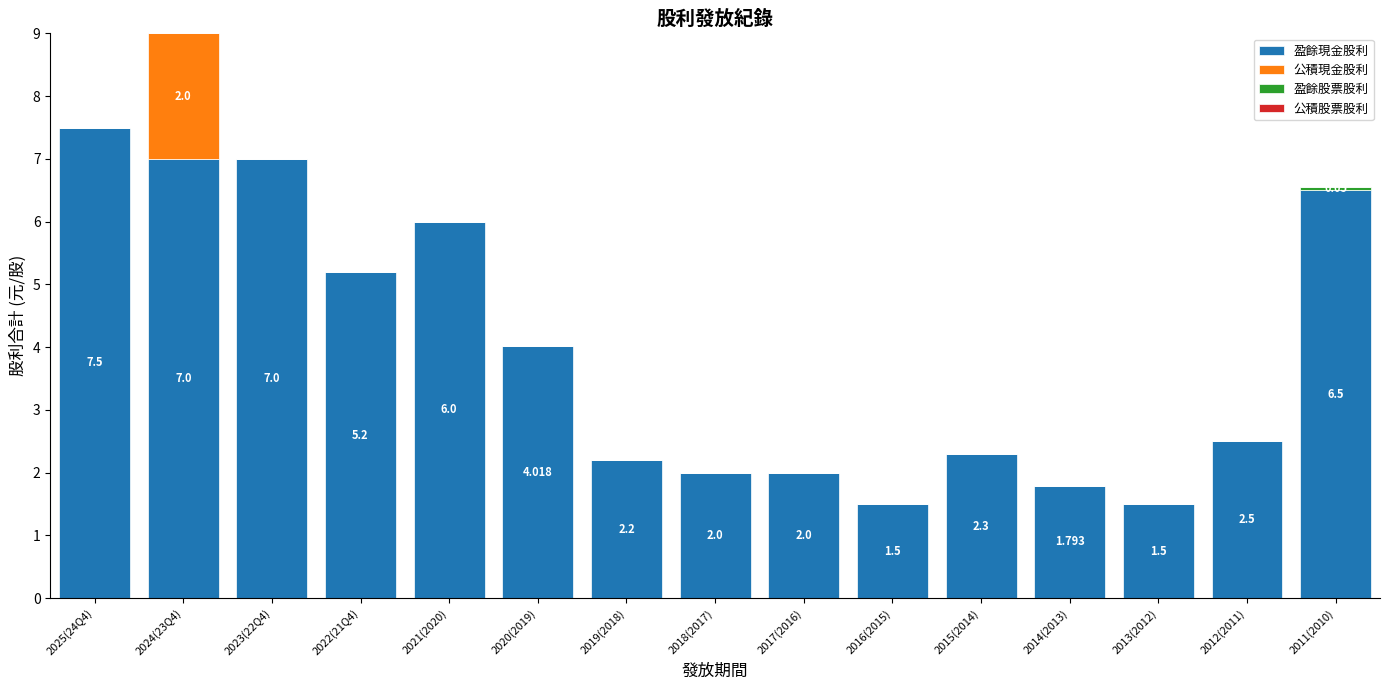

Is it true that 盈餘現金股利 equals 1.7 at 2024(23Q4)?

False